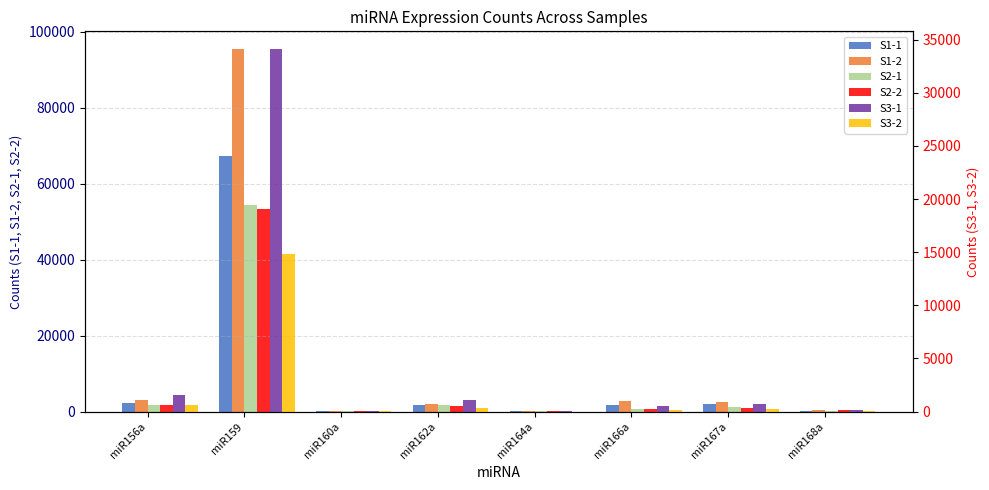

Reading right to left, extract all data points from this chart.

S1-1: miR168a=254	miR167a=1906	miR166a=1714	miR164a=124	miR162a=1696	miR160a=27	miR159=67201	miR156a=2257
S1-2: miR168a=350	miR167a=2627	miR166a=2857	miR164a=247	miR162a=2014	miR160a=35	miR159=95396	miR156a=3075
S2-1: miR168a=268	miR167a=1106	miR166a=672	miR164a=131	miR162a=1733	miR160a=33	miR159=54380	miR156a=1796
S2-2: miR168a=388	miR167a=962	miR166a=555	miR164a=164	miR162a=1540	miR160a=30	miR159=53334	miR156a=1746
S3-1: miR168a=131	miR167a=731	miR166a=500	miR164a=20	miR162a=1052	miR160a=22	miR159=34073	miR156a=1585
S3-2: miR168a=32	miR167a=267	miR166a=189	miR164a=6	miR162a=343	miR160a=8	miR159=14806	miR156a=572